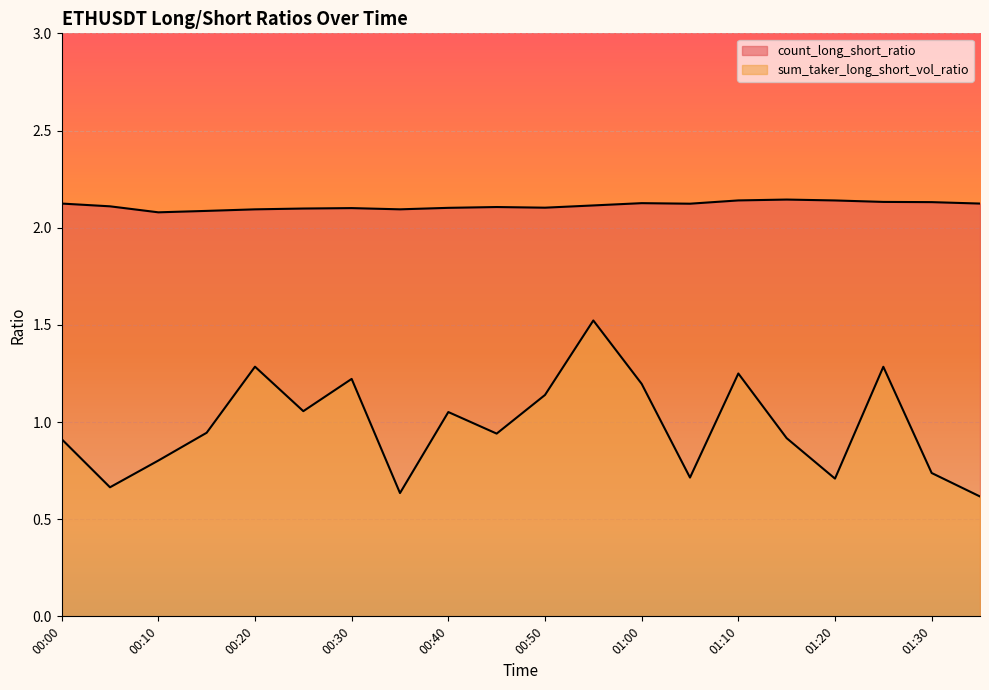

At which category is the sum across all series the highest?

00:55